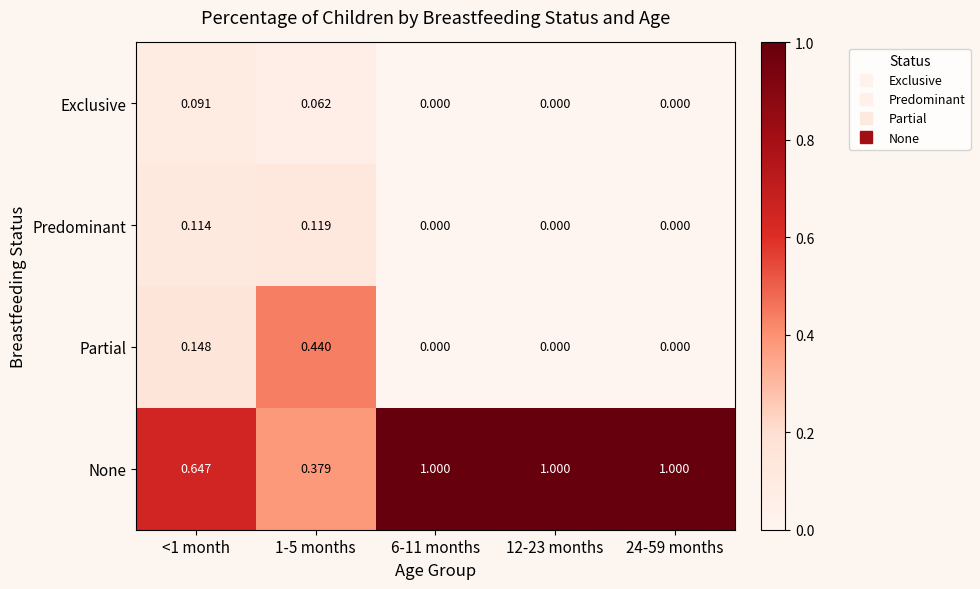

What is the maximum value shown in the chart?

1.0